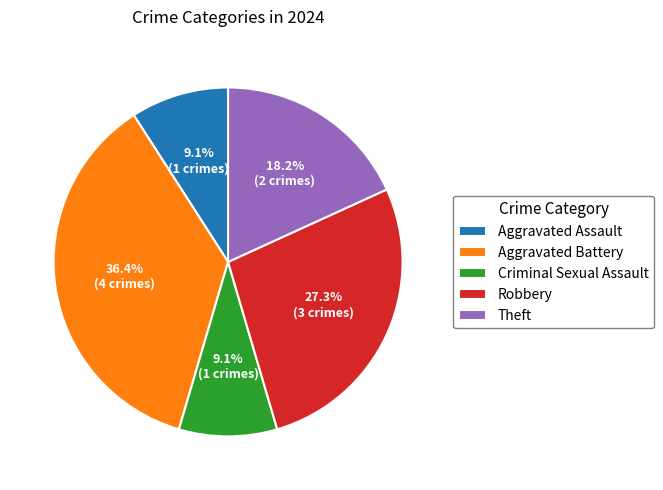

Which slice is the largest?

Aggravated Battery